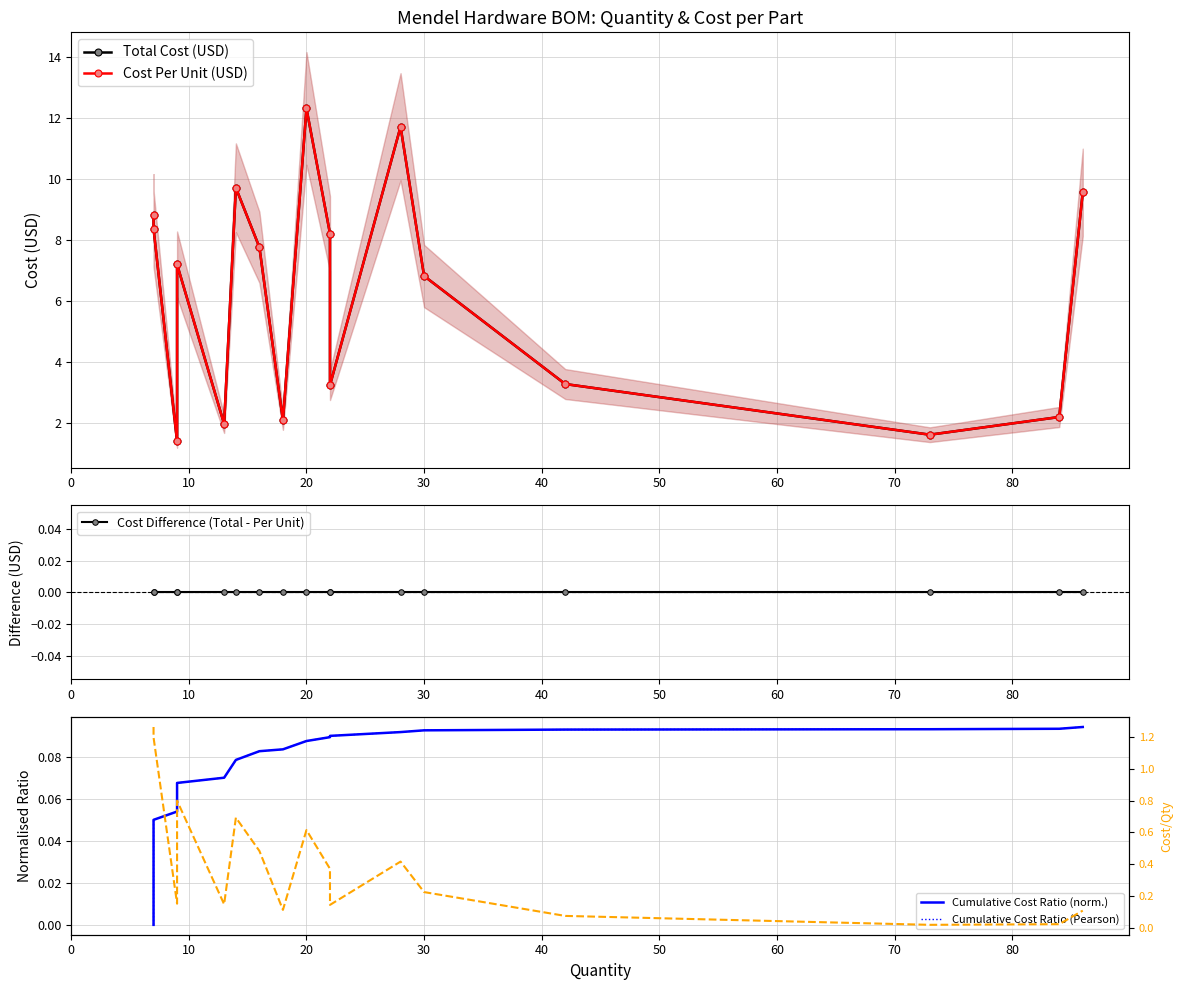

True or false: Cost per Qty ratio and Cost Difference (Total - Per Unit) cross at least once.

False